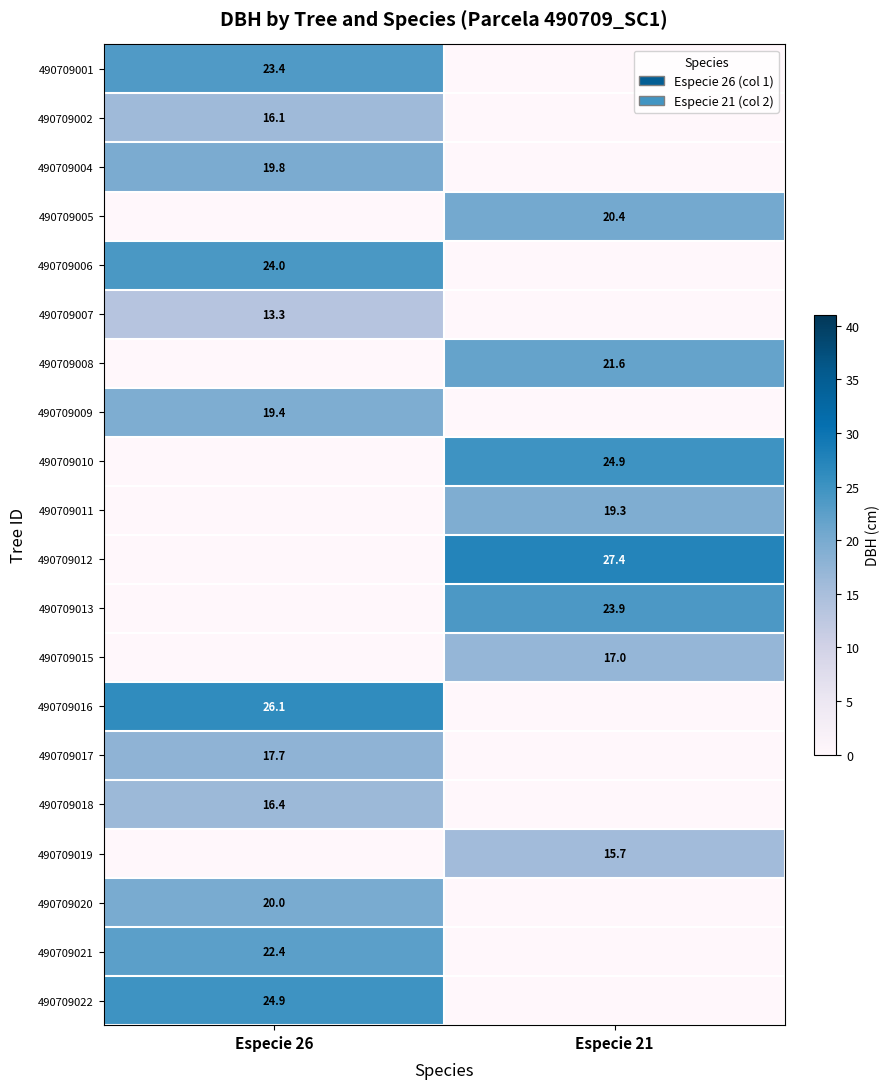

What is the total value across all series at Especie 21?

170.2